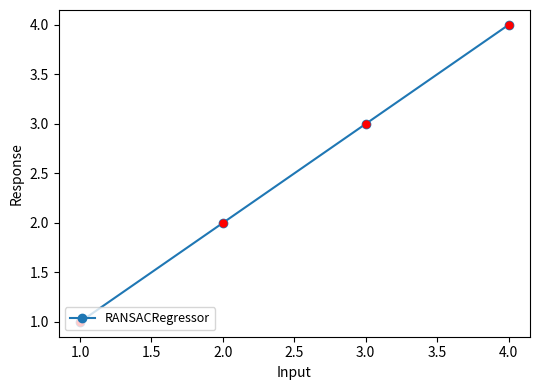

What is the change in value from 2.0 to 3.0?

+1